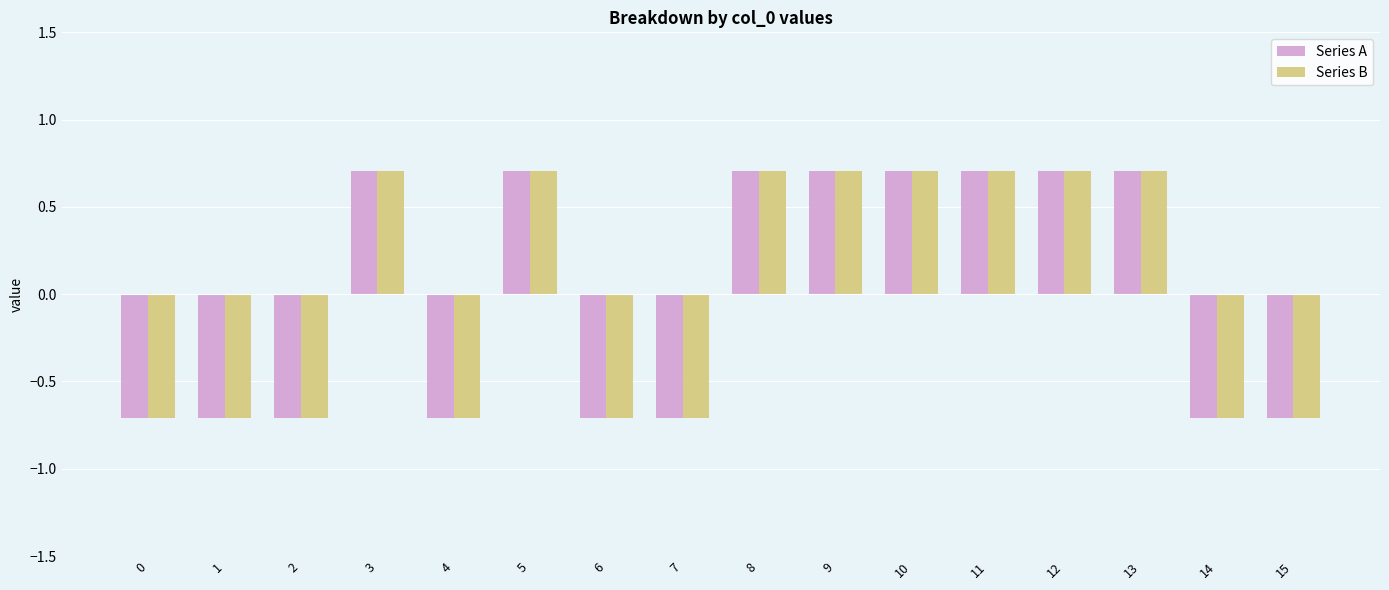

What is the smallest value displayed?

-0.7